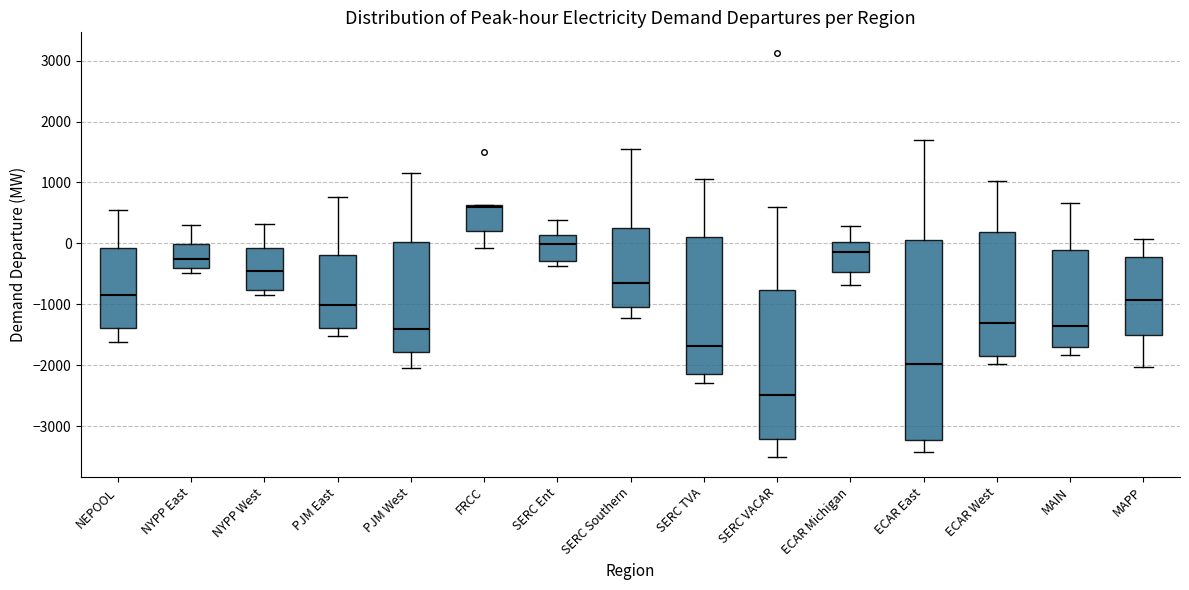

Which box has the lowest median line?

SERC VACAR